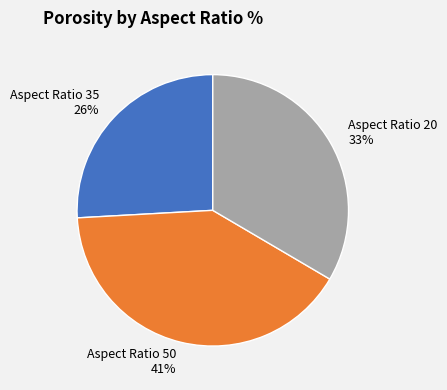

Which has a higher value, Aspect Ratio 20 or Aspect Ratio 50?

Aspect Ratio 50